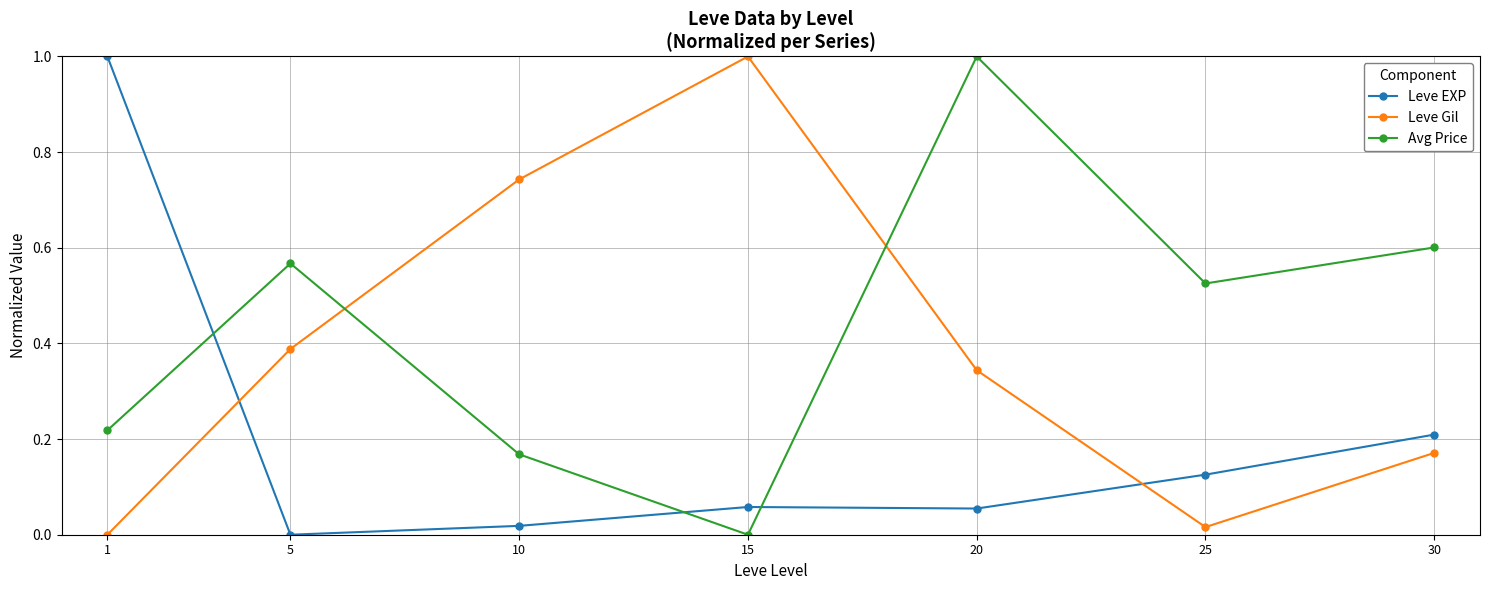

Where is the first local maximum for Leve Gil?

15